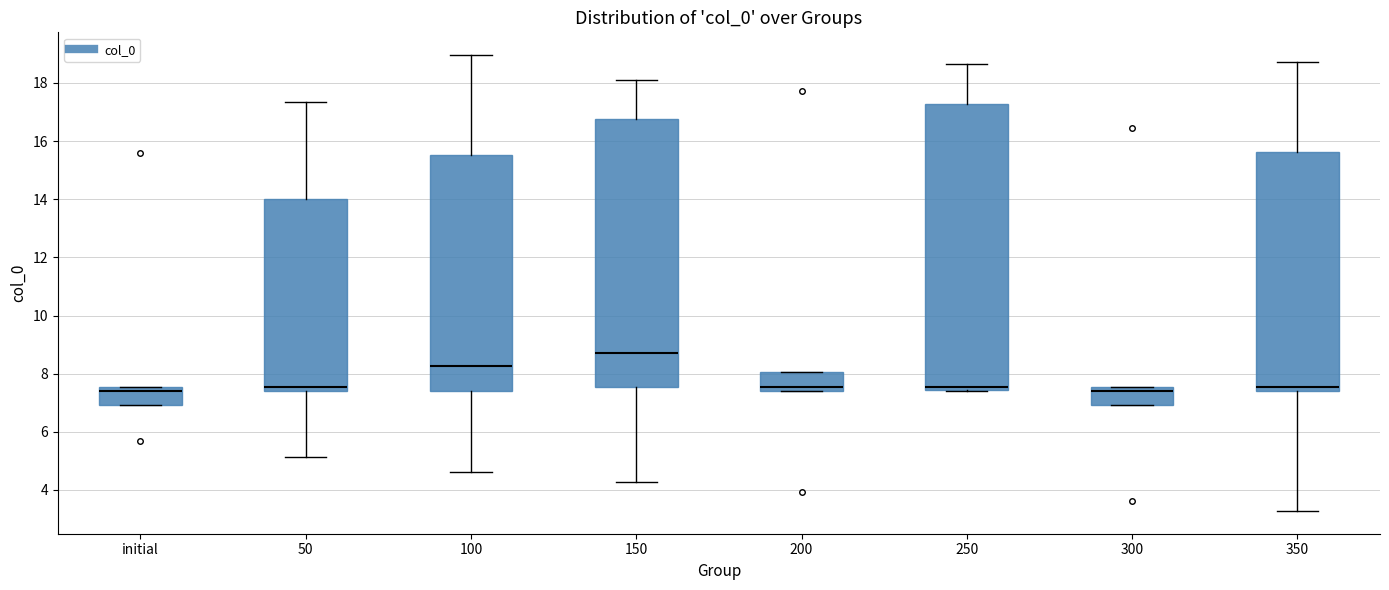

Which box's median line is the highest?

150